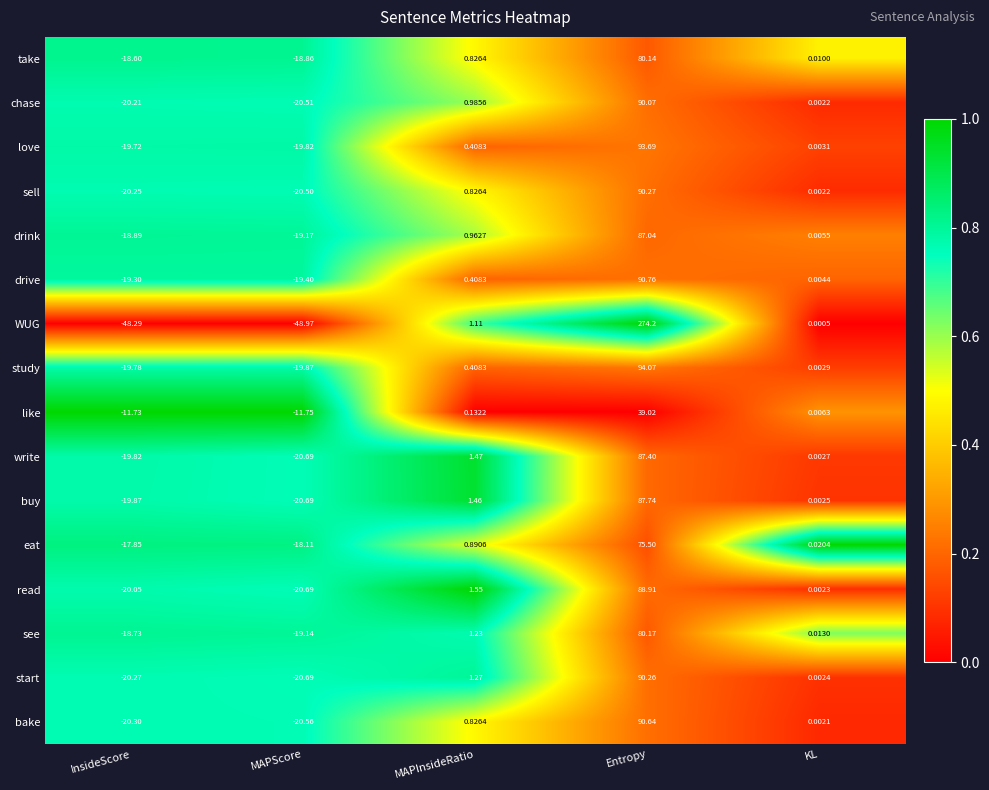

Is the value of chase at Entropy greater than the value of sell at KL?

Yes